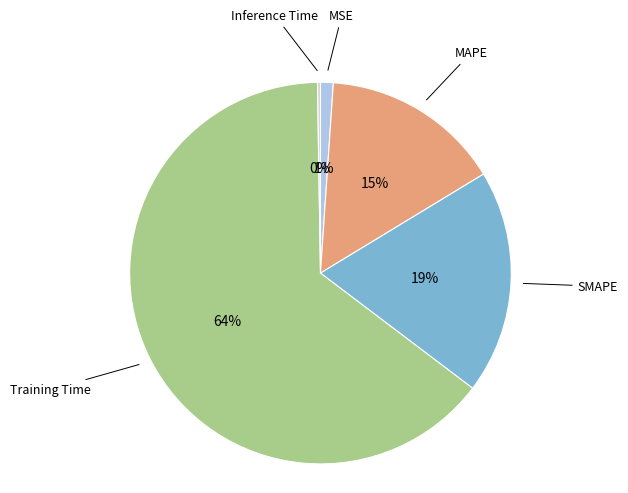

Count the number of slices in the pie.

5